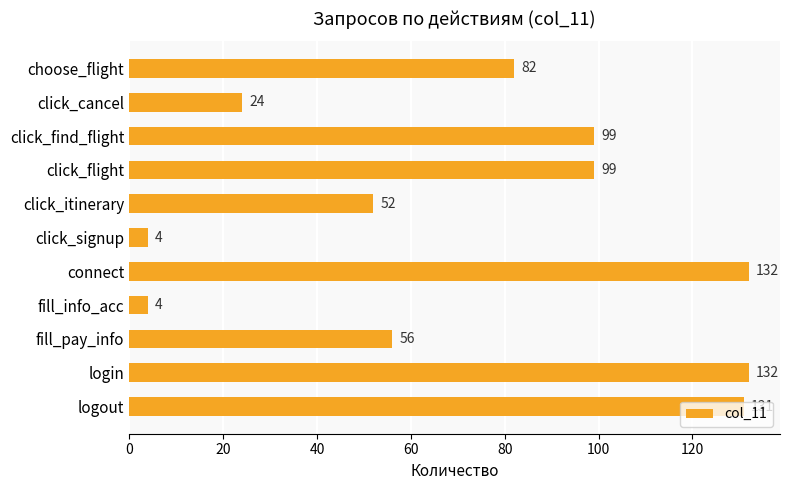

Count the number of categories in the chart.

11